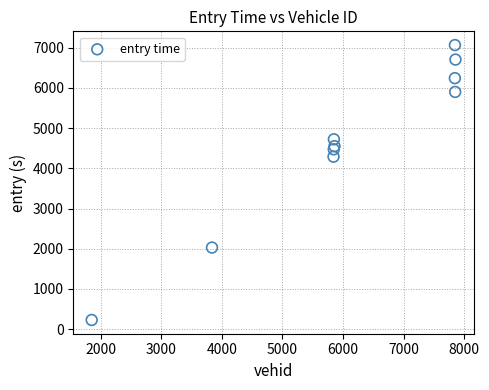

What Y value in the scatter plot is closest to 3646?

4289.4